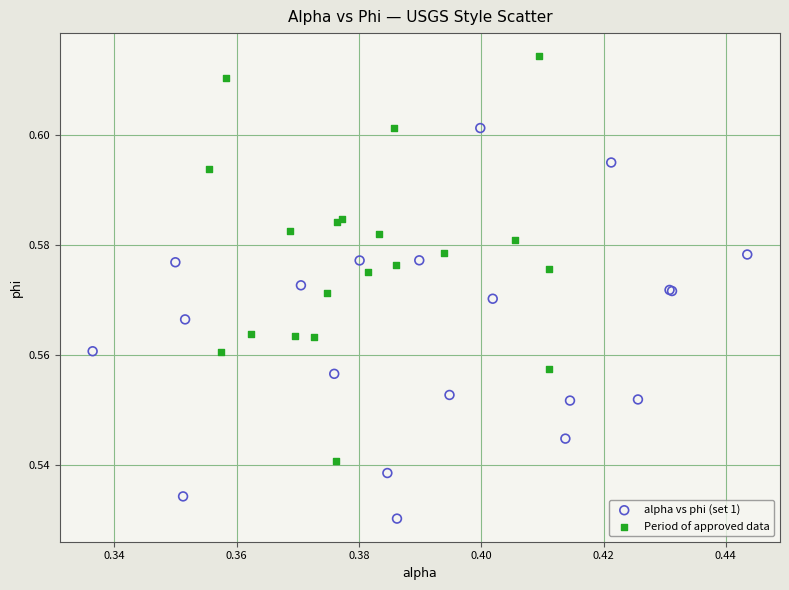

Which series contains the highest Y value?

Period of approved data